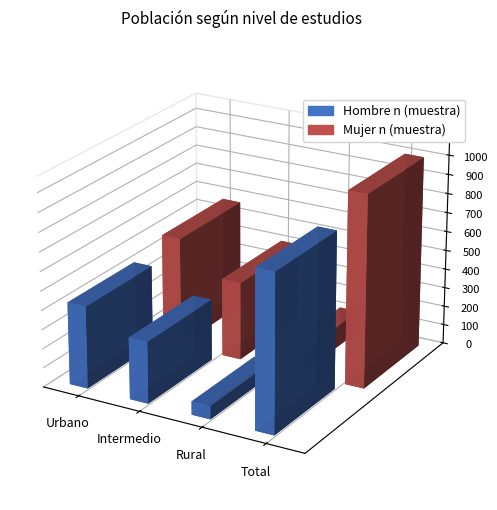

Between Total and Intermedio, which is larger?

Total